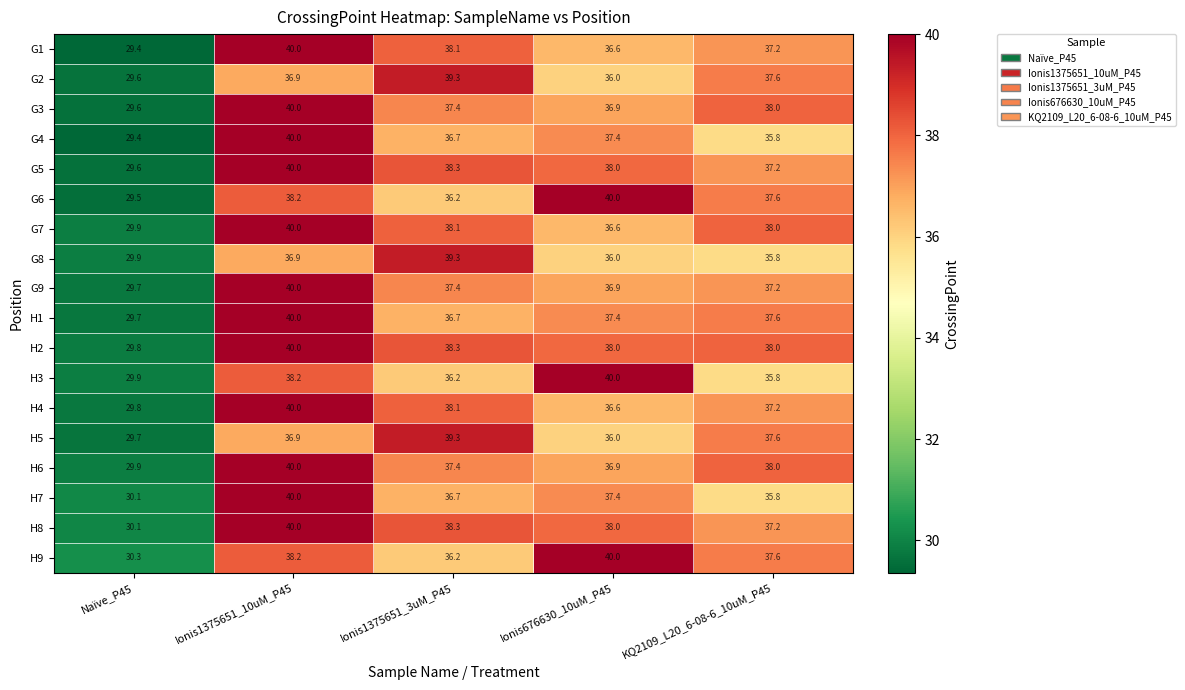

What is the average value of the H8 series?

36.7